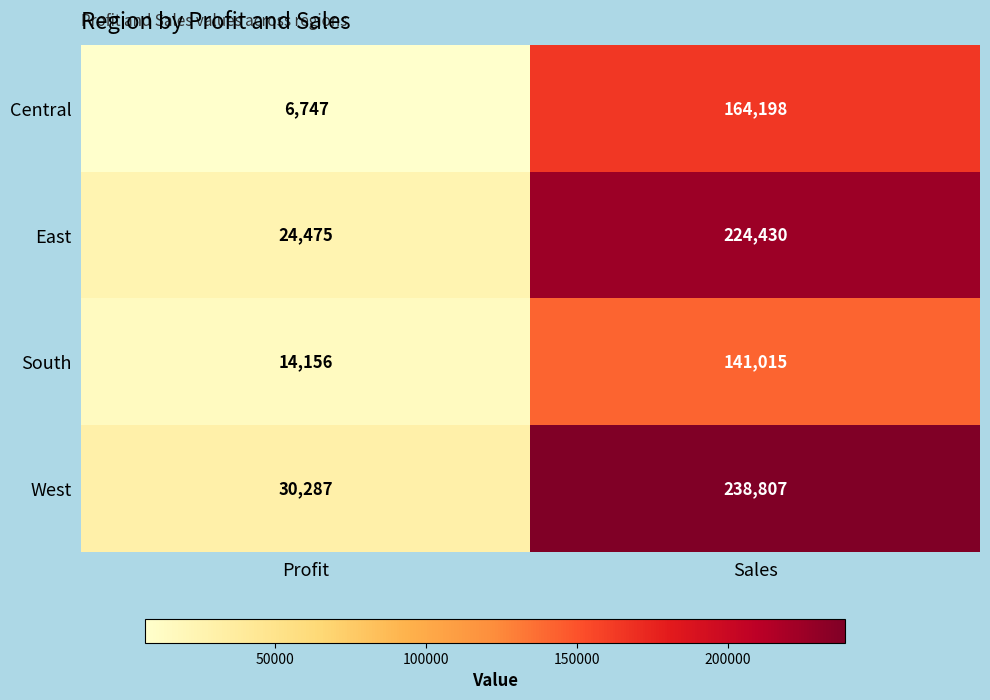

Between Profit and Sales, which series saw the biggest shift?

West